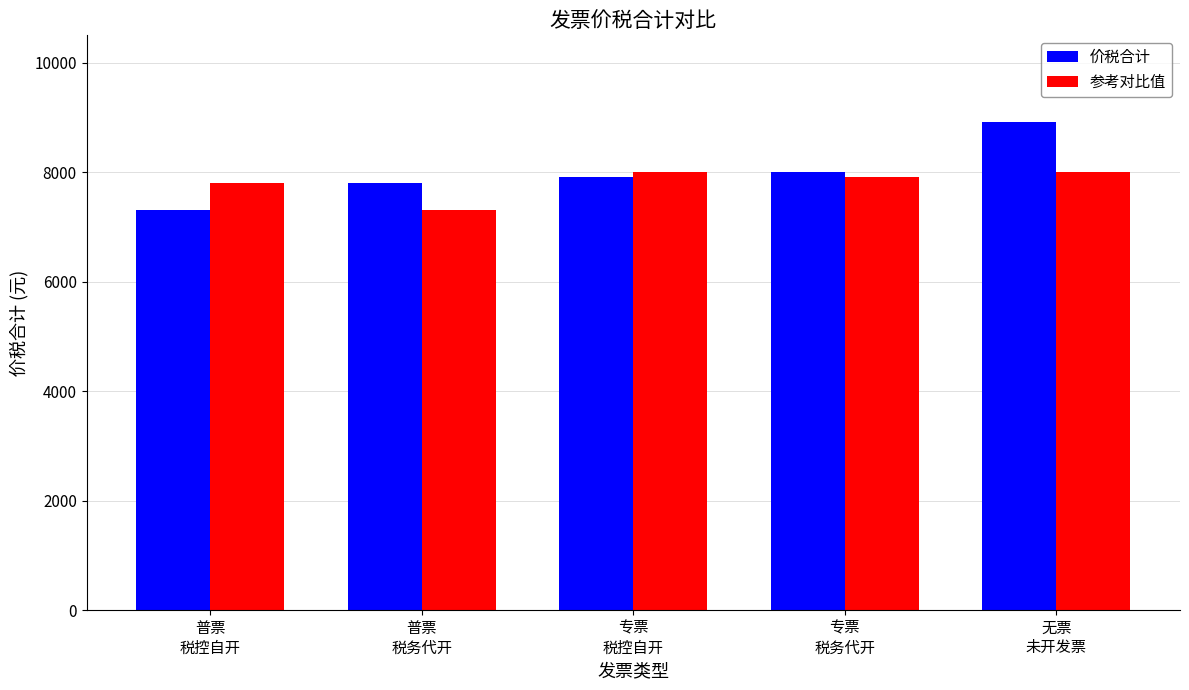

What are all the series names shown in the legend?

价税合计, 参考对比值